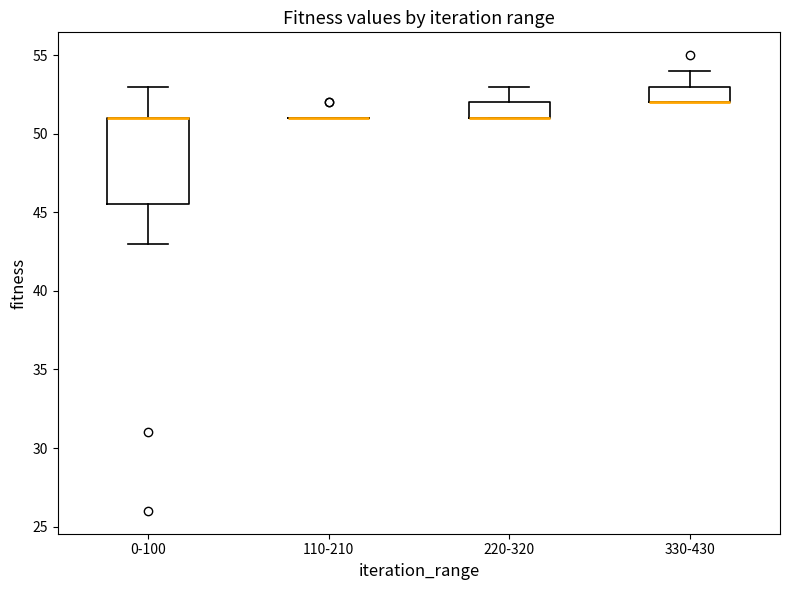

Reading left to right, transcribe this box plot: for each box, give where its median line is, the range the box spans, and where its two whiskers end, as read against the y-axis. The values are not printed on the chart, so give them approximately, as read against the axis.

0-100: median 51.0 (drawn on the box's upper edge), box 45.5 to 51.0, whiskers 43.0 to 53.0
110-210: box collapsed to a line at 51.0, whiskers 51.0 to 51.0
220-320: median 51.0 (drawn on the box's lower edge), box 51.0 to 52.0, whiskers 51.0 to 53.0
330-430: median 52.0 (drawn on the box's lower edge), box 52.0 to 53.0, whiskers 52.0 to 54.0